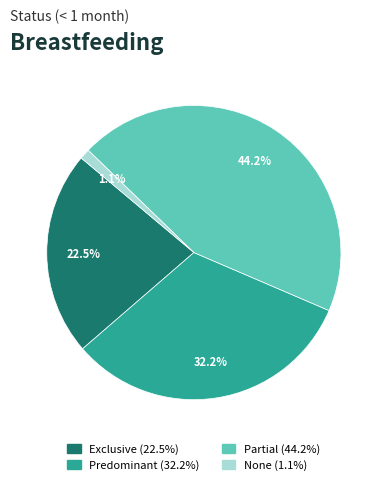

How many segments does this pie chart have?

4